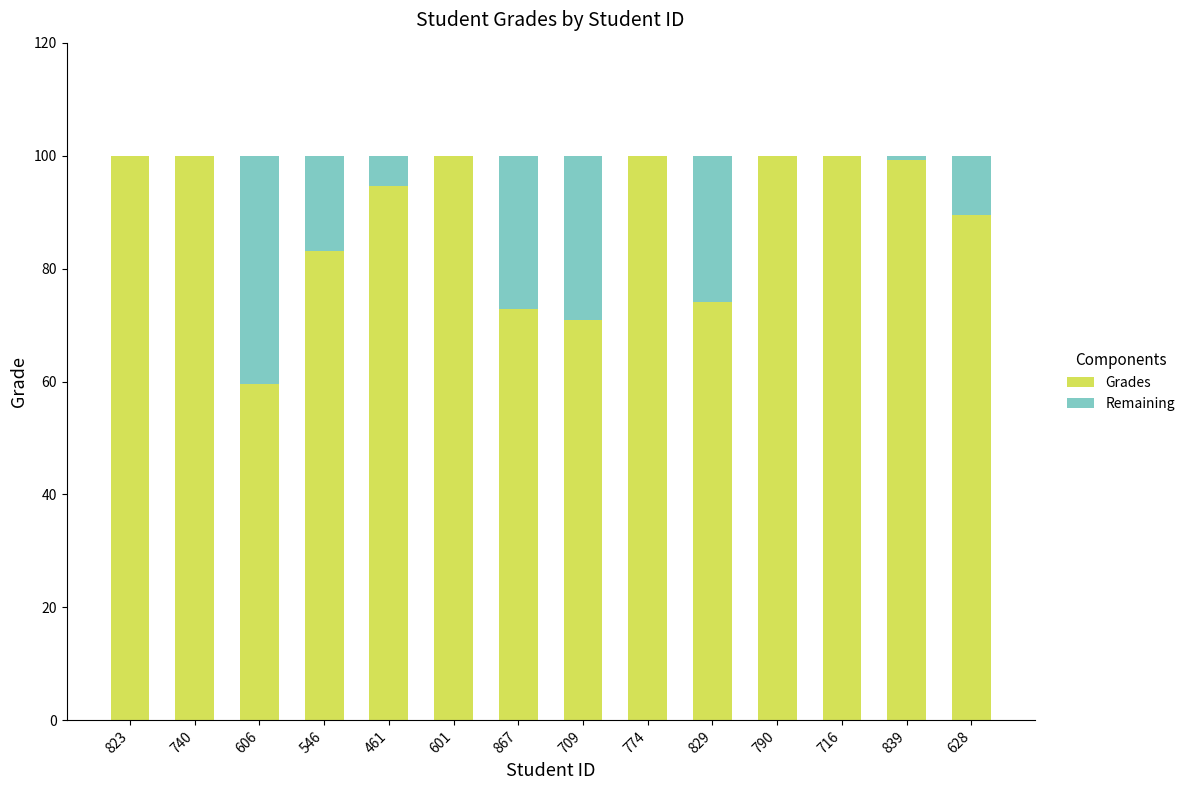

Is it true that Grades equals 100.0 at 774?

True